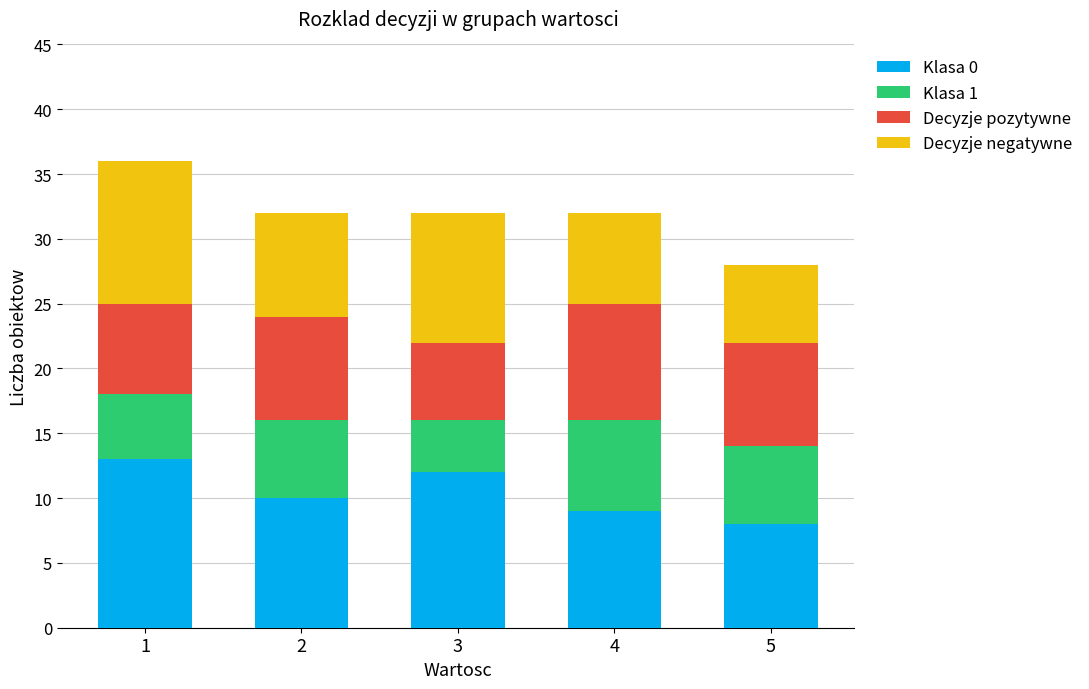

What is the highest value of the Klasa 0 series?

13